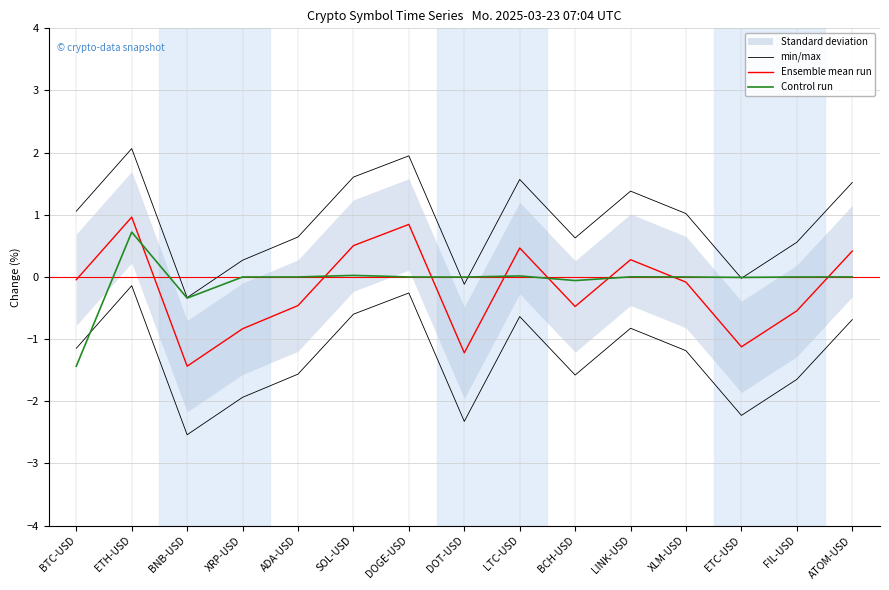

How many data points in Control run are above 0?

6